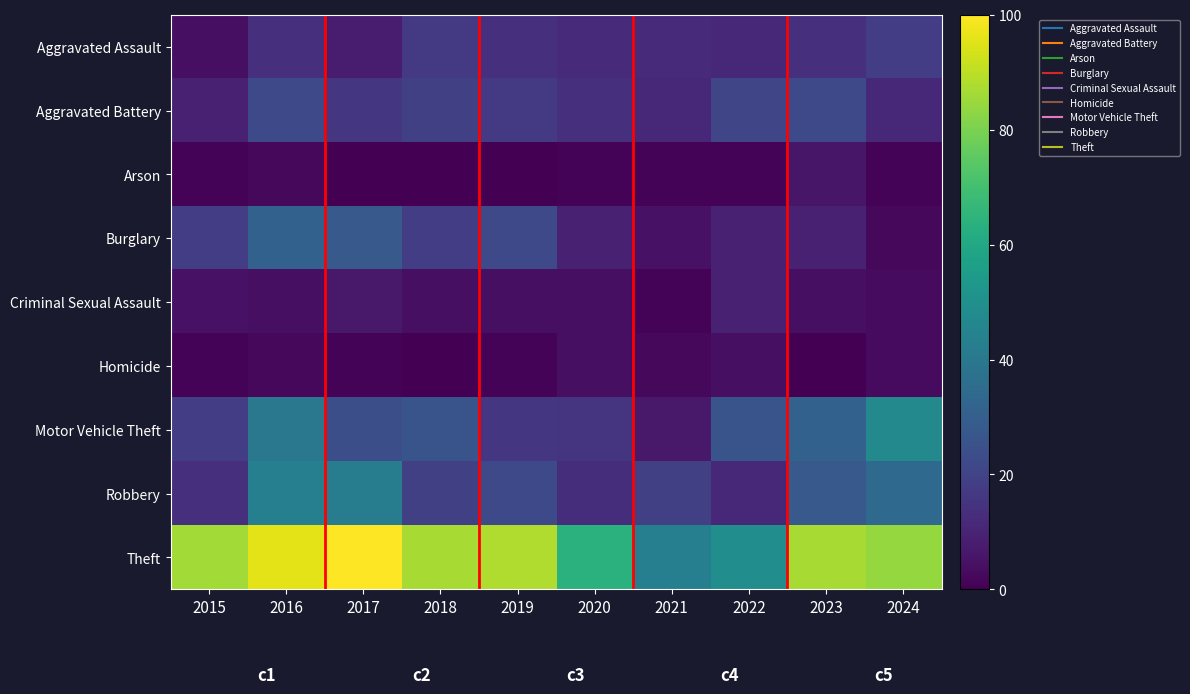

At which category is the sum across all series the highest?

2016